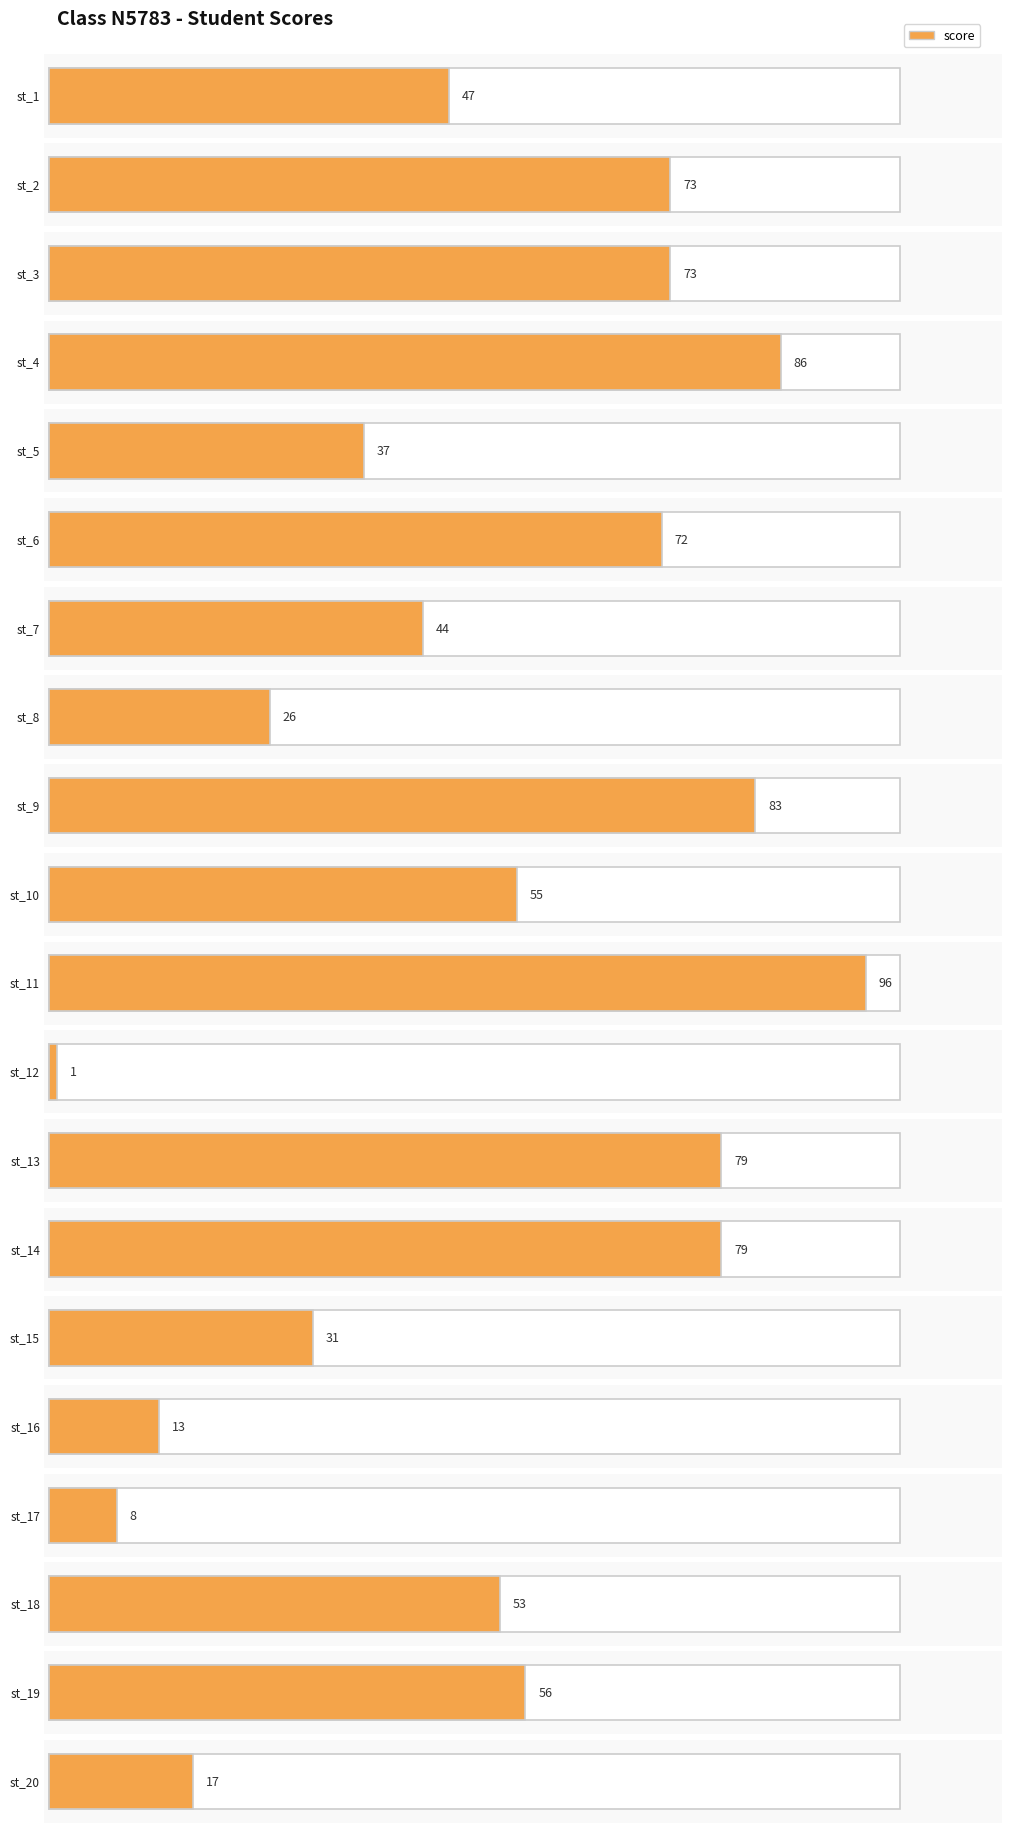

Reading left to right, list all the values displayed in this chart.

st_1=47	st_2=73	st_3=73	st_4=86	st_5=37	st_6=72	st_7=44	st_8=26	st_9=83	st_10=55	st_11=96	st_12=1	st_13=79	st_14=79	st_15=31	st_16=13	st_17=8	st_18=53	st_19=56	st_20=17